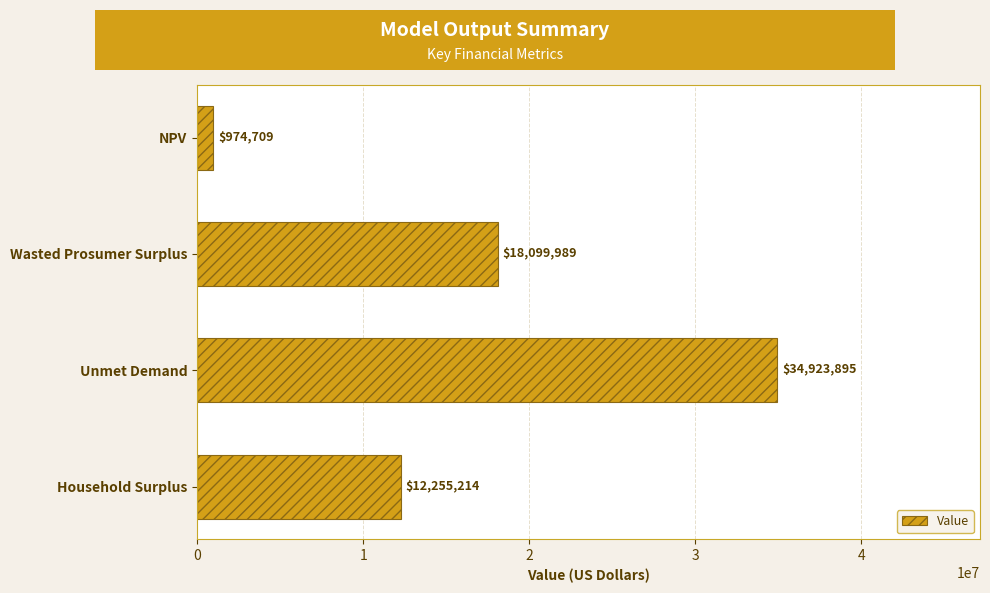

The value at Unmet Demand is 19273921.4. True or false?

False